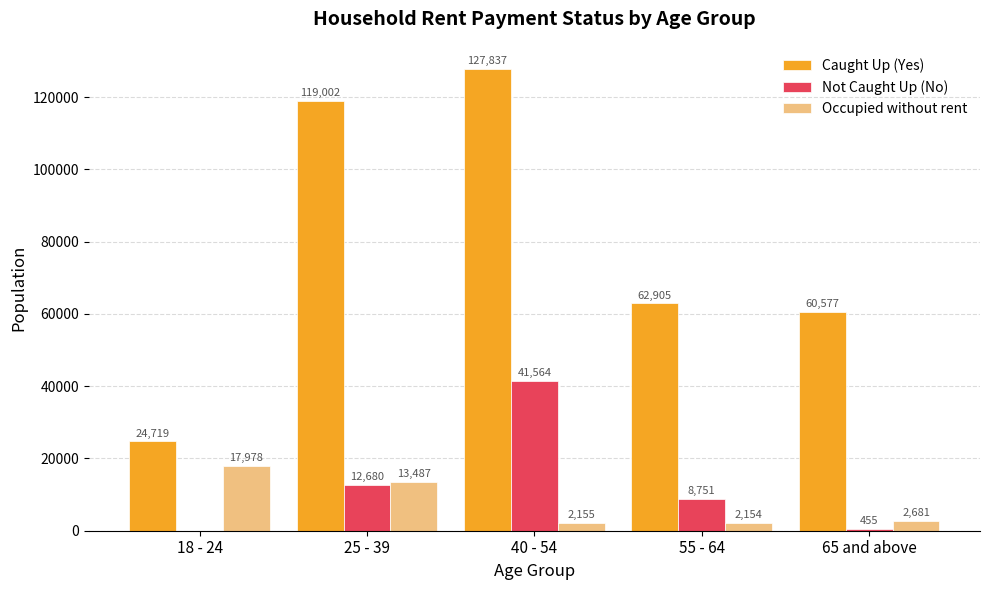

What is the sum of the Caught Up (Yes) values at 40 - 54 and 65 and above?

188414